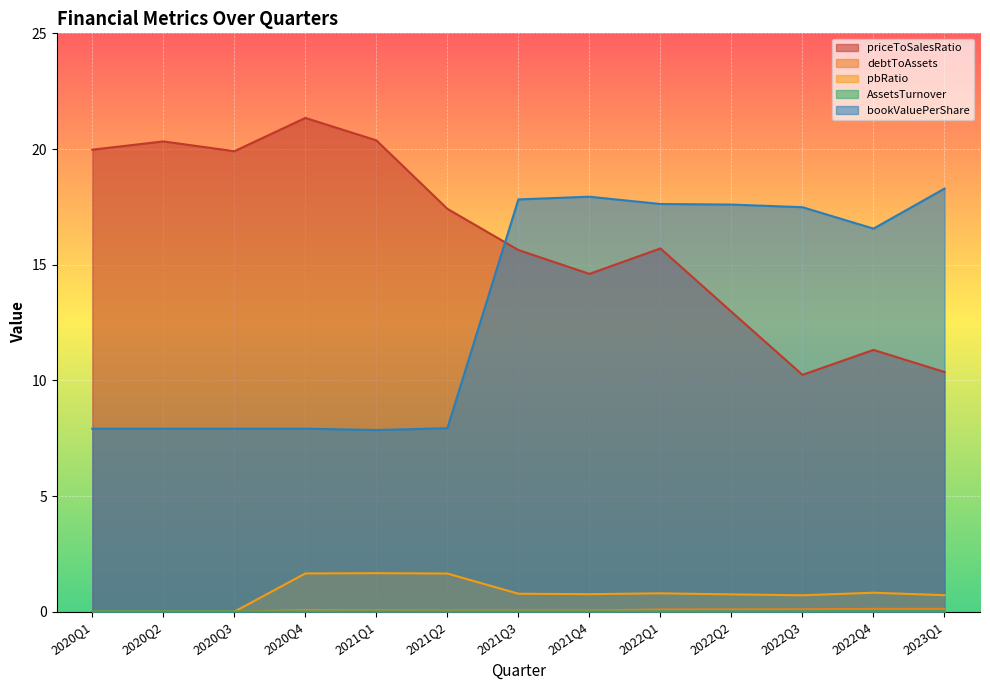

What is the total value across all series at 2022Q4?

28.8